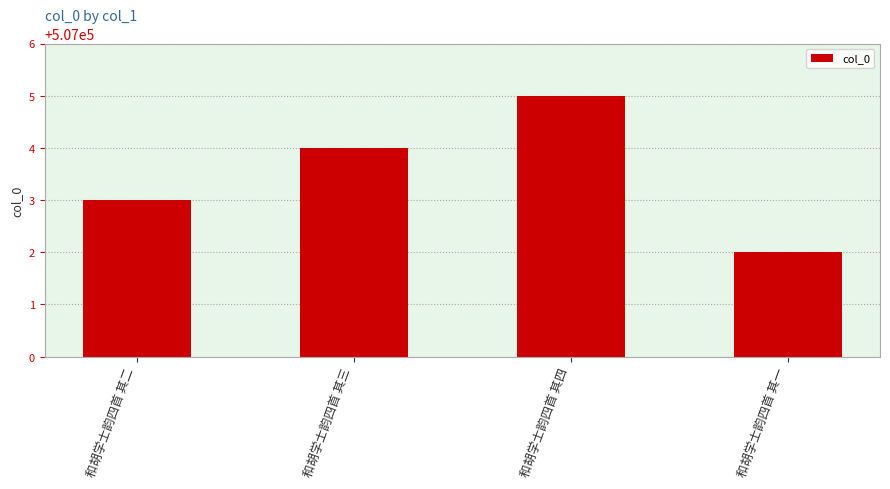

Which has a higher value, 和胡学士韵四首 其一 or 和胡学士韵四首 其二?

和胡学士韵四首 其二